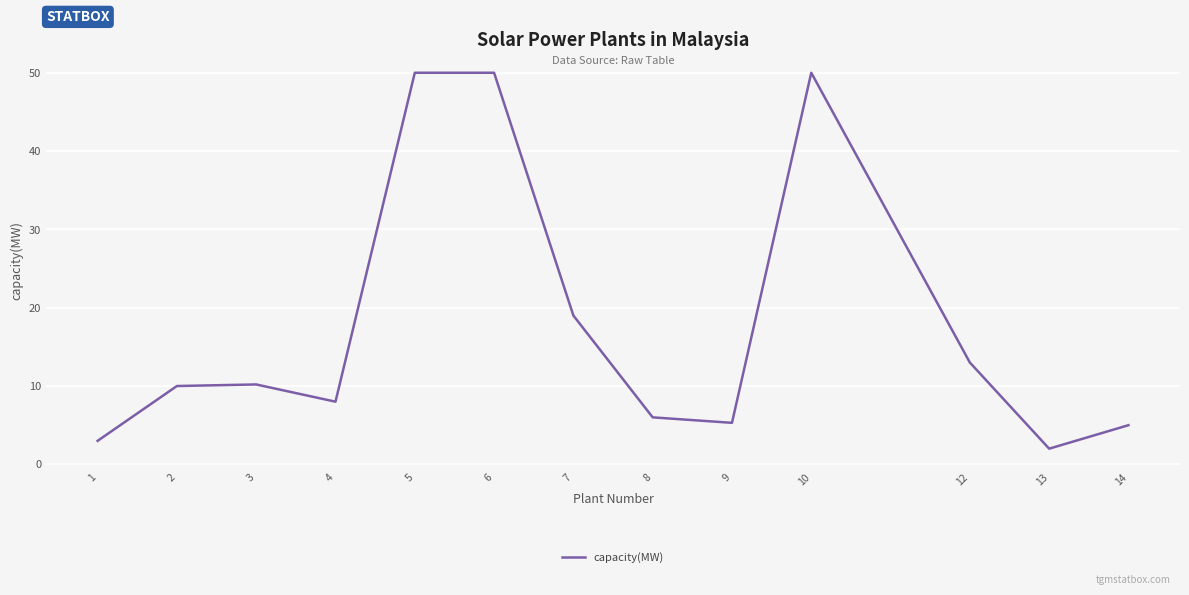

Where is the data nearest to the value 26?

7